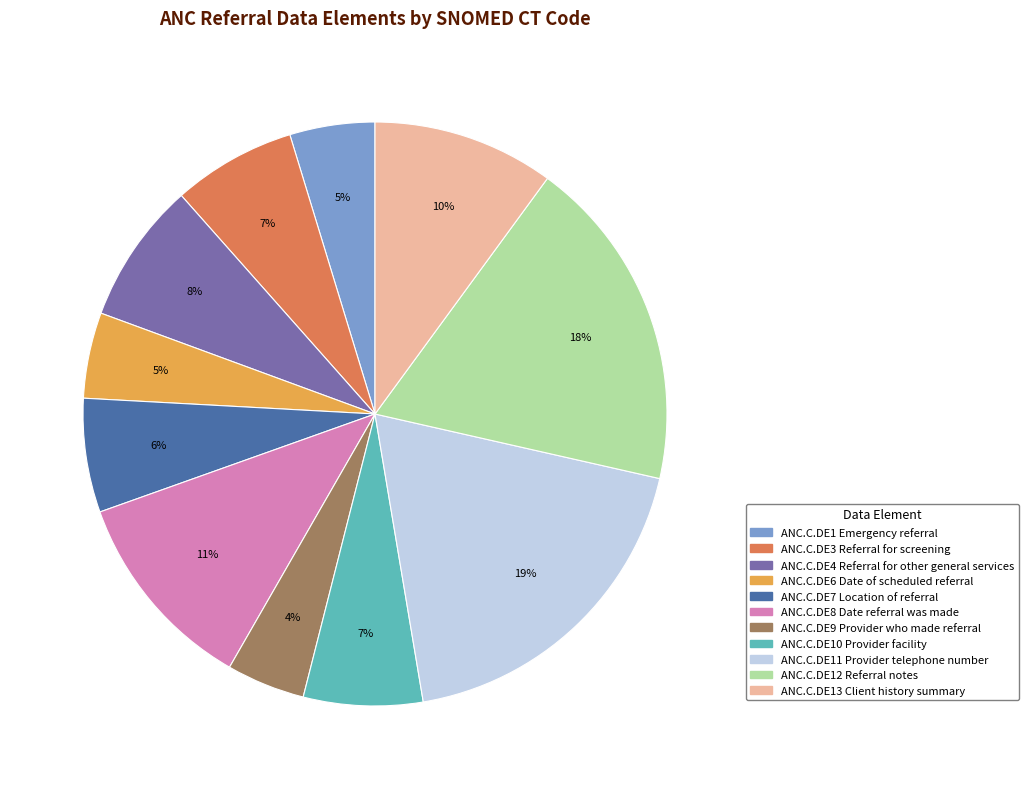

Does any single category account for the majority?

No